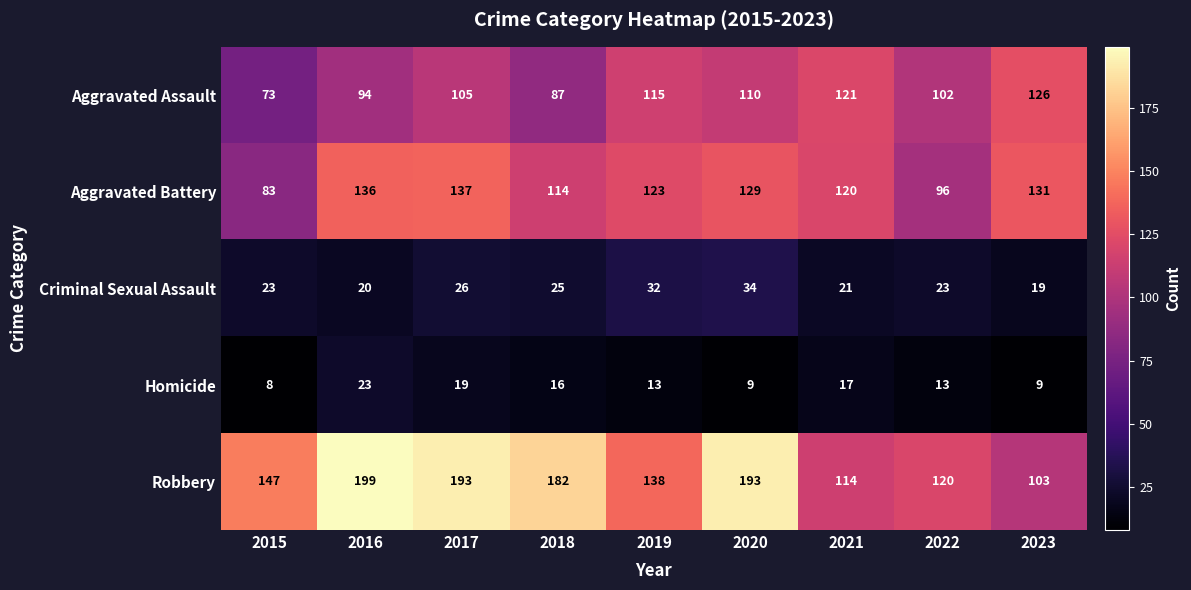

Which series has the largest total across all categories?

Robbery